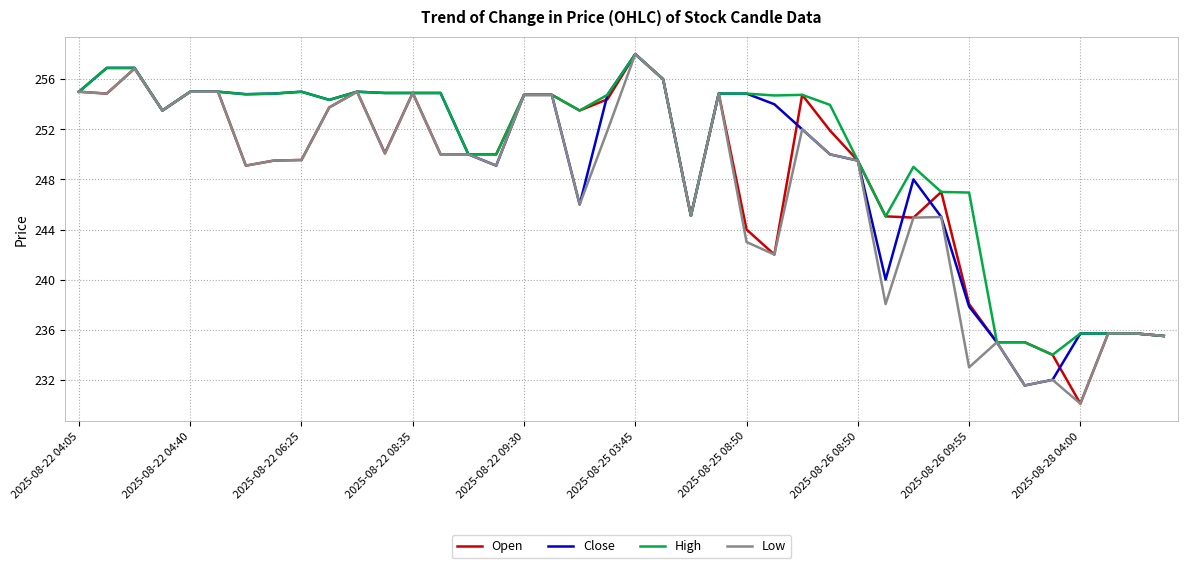

What is the lowest value of the Open series?

230.1